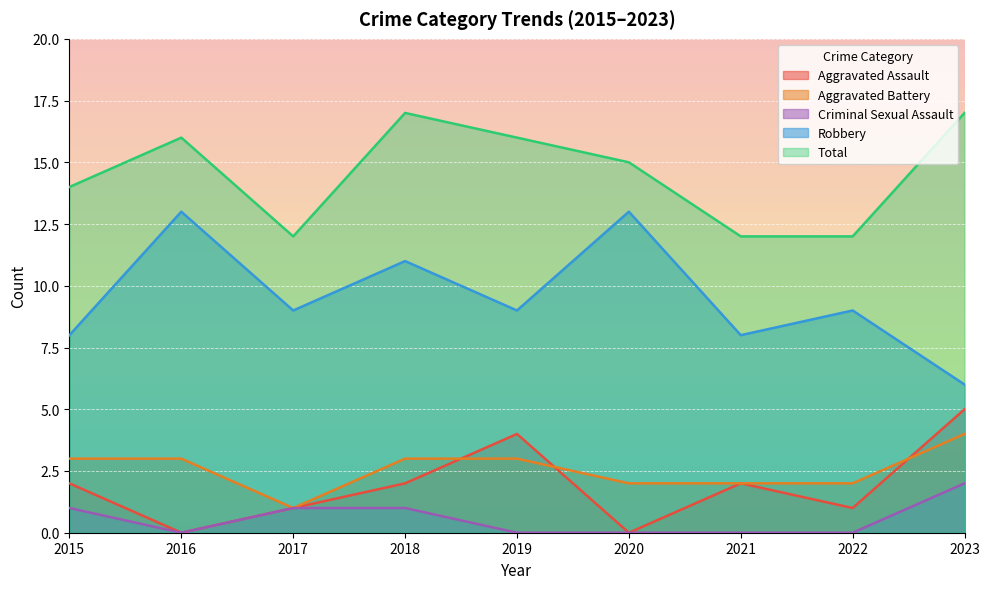

The Aggravated Battery series shows 1 at 2018. True or false?

False